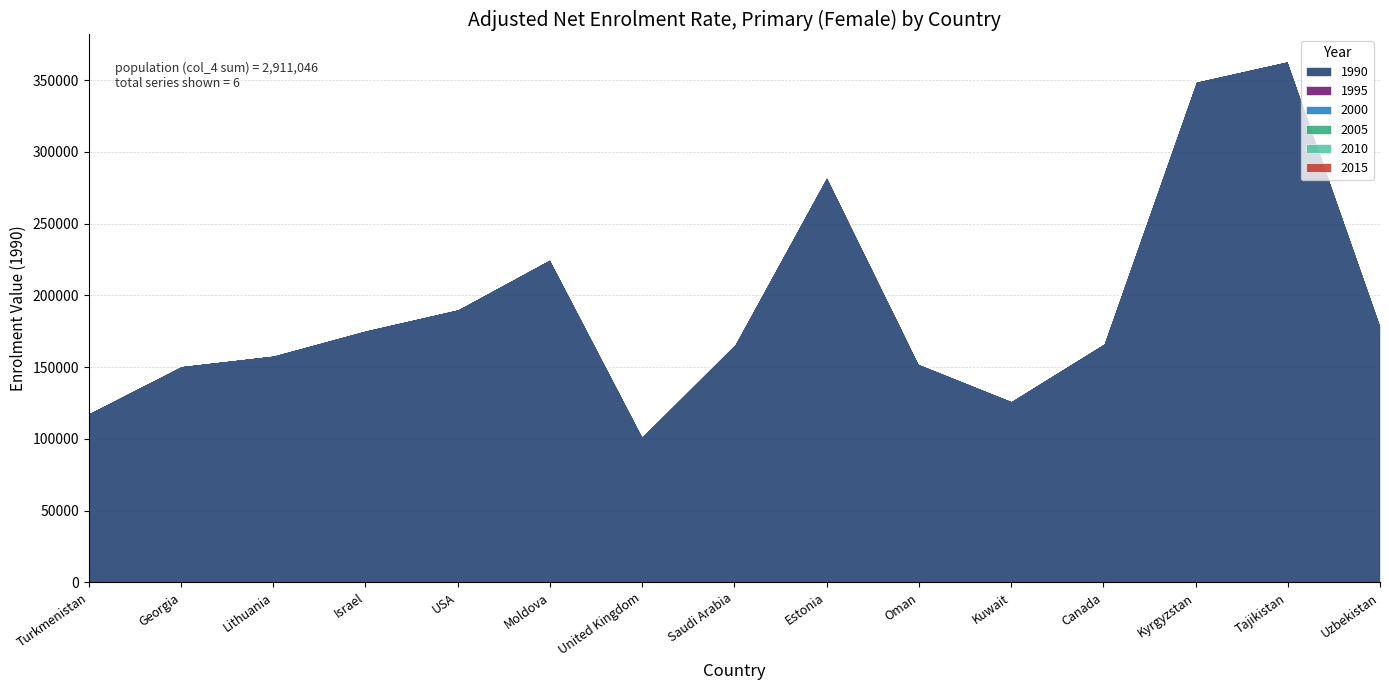

Rank the series by their maximum value, from lowest to highest.

1995, 2000, 2005, 2010, 2015, 1990